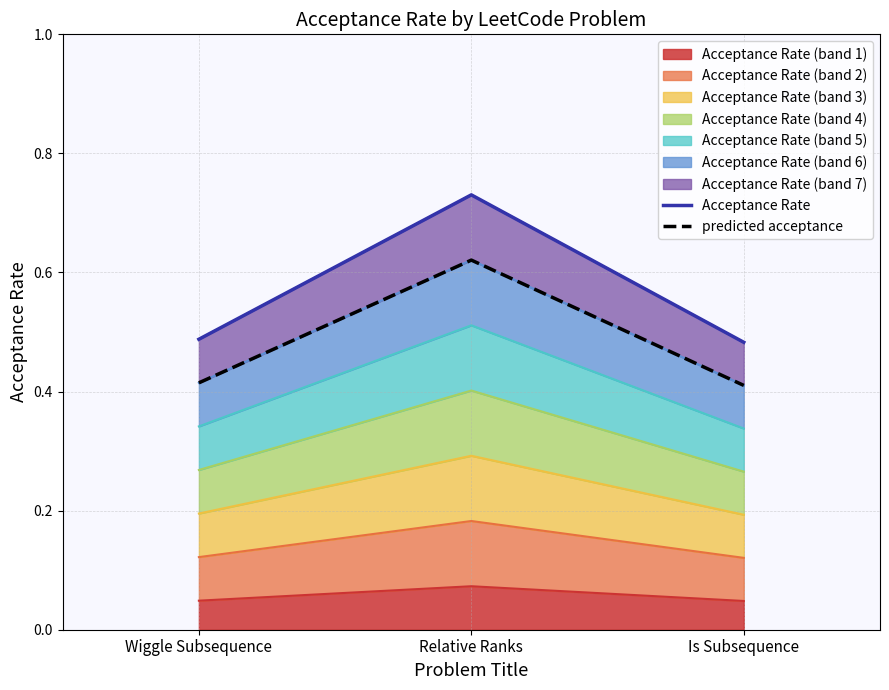

Does the chart have visible grid lines?

Yes